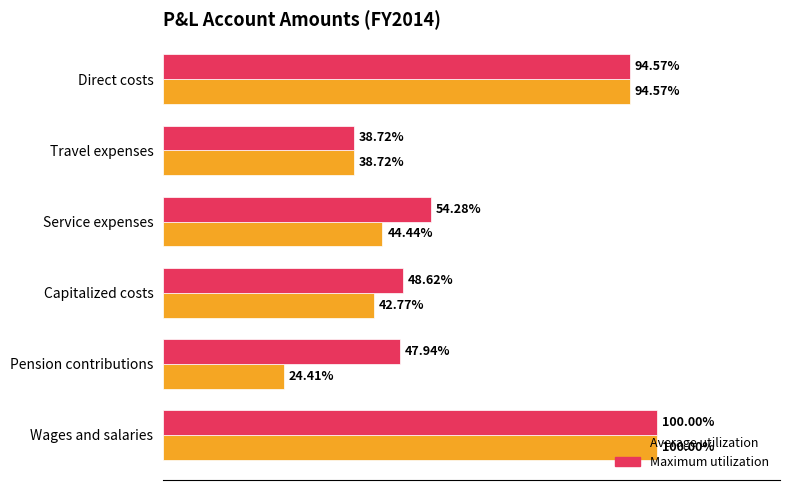

What are all the series names shown in the legend?

Average utilization, Maximum utilization